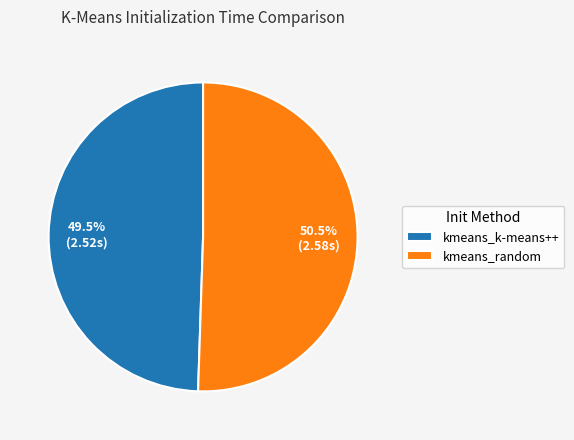

Which slice represents more than half of the pie?

kmeans_random